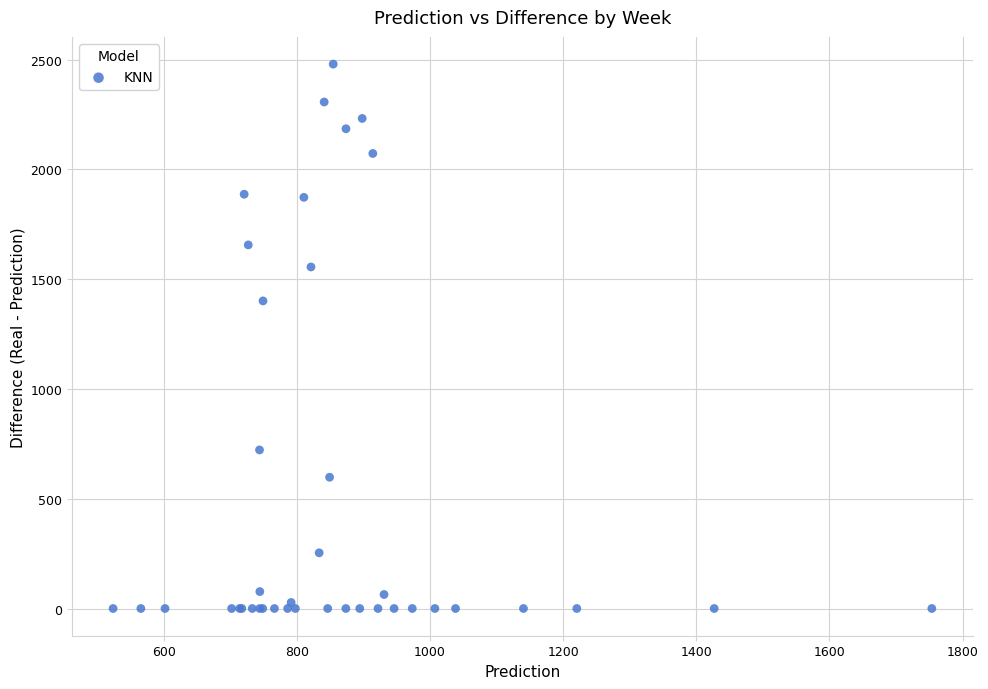

What Y value in the scatter plot is closest to 1239?

1401.0